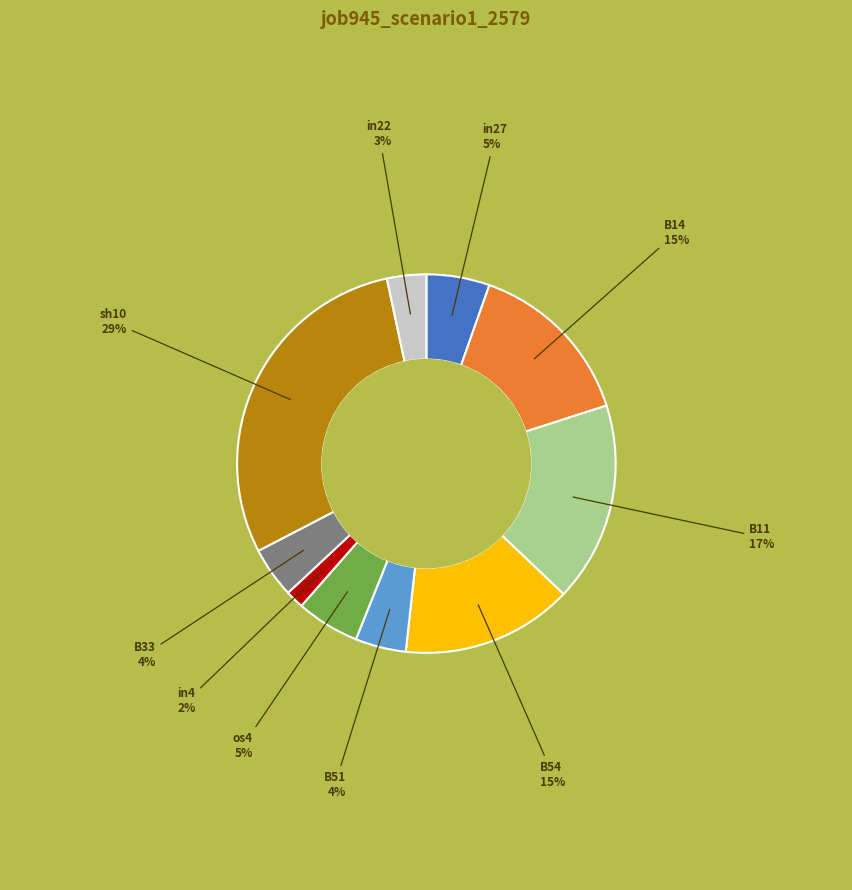

Do B33 and B51 together represent more than half of the pie?

No